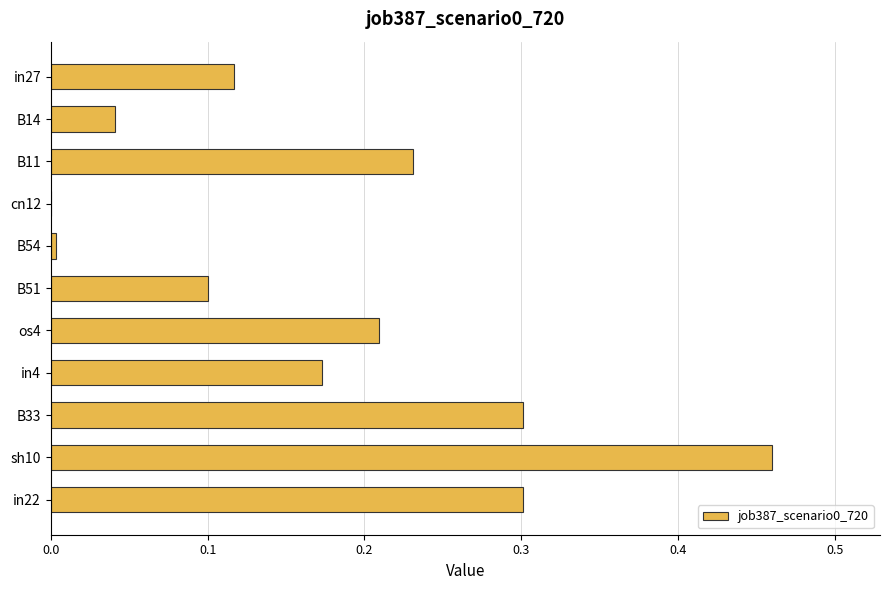

What value does the data have at in22?

0.3